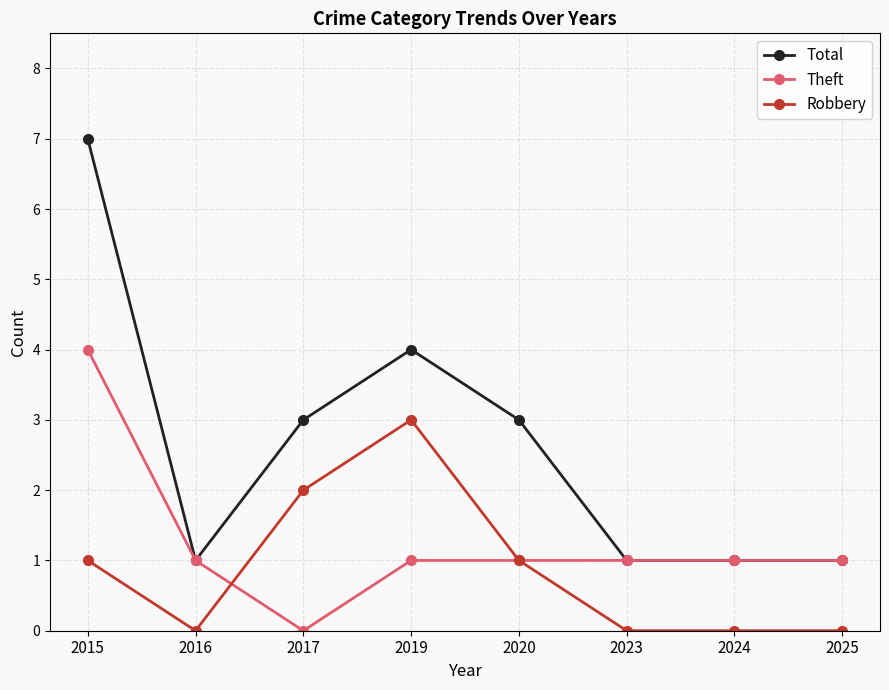

Rank the series by their maximum value, from highest to lowest.

Total, Theft, Robbery